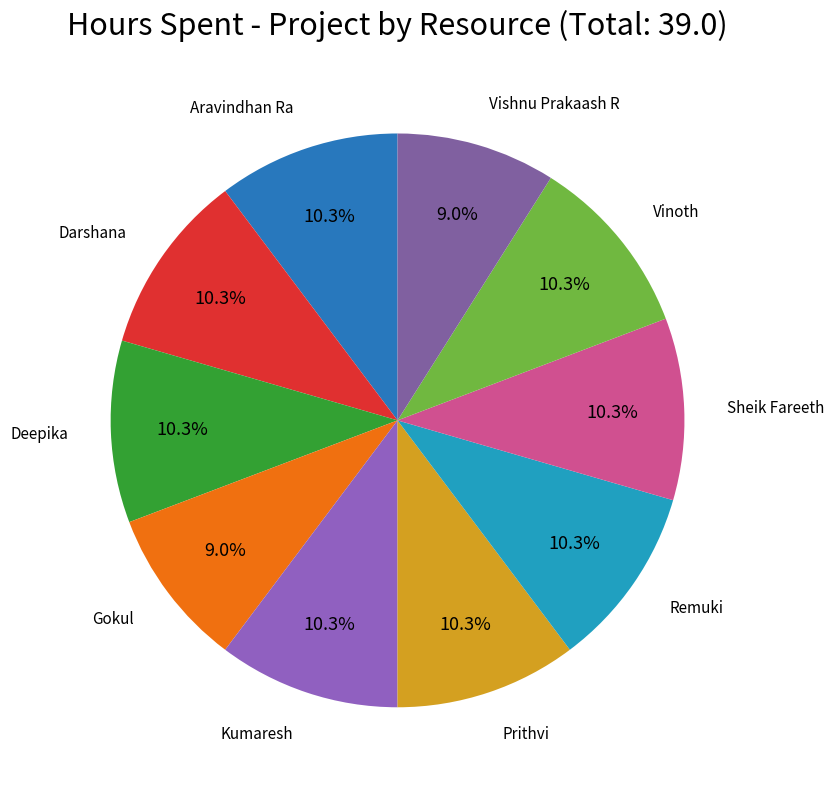

Rank the categories by value from highest to lowest.

Aravindhan Ra, Darshana, Deepika, Kumaresh, Prithvi, Remuki, Sheik Fareeth, Vinoth, Gokul, Vishnu Prakaash R